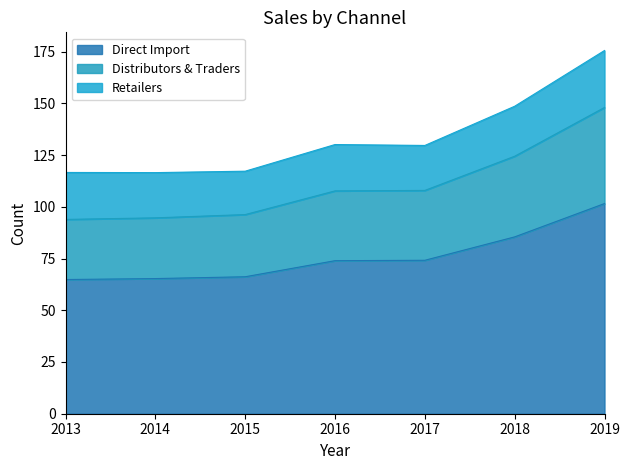

Which label corresponds to the largest value in the chart?

2019